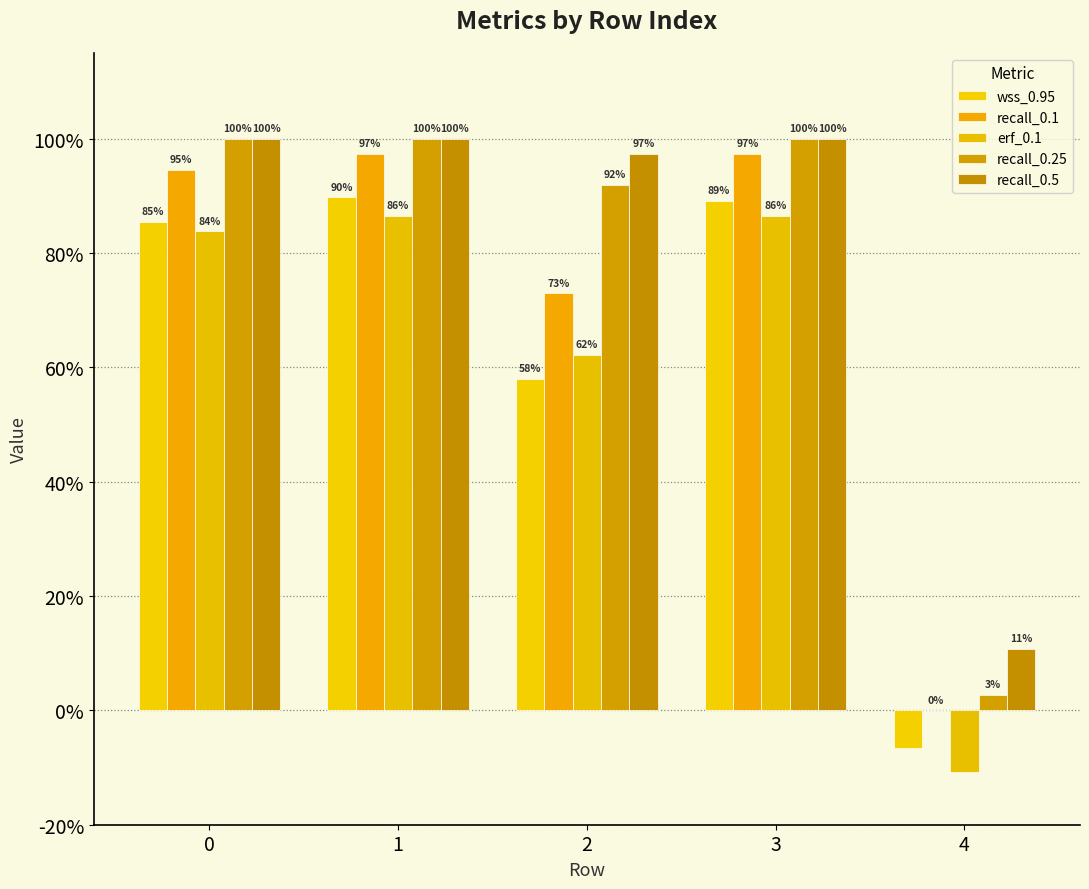

Does the chart contain stacked bars?

No